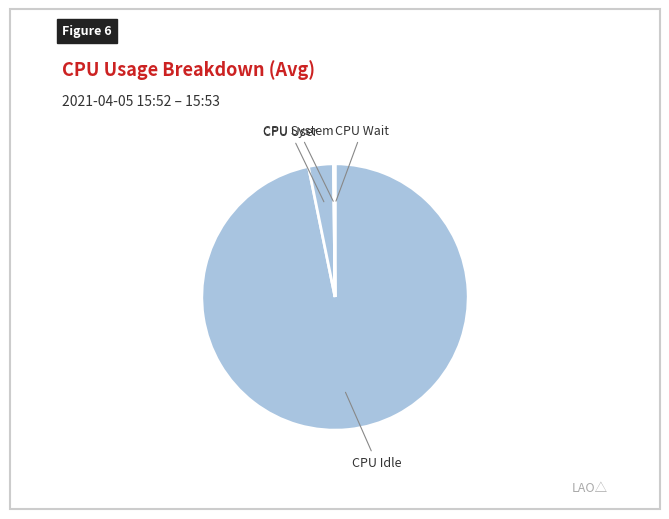

Is there a majority slice in this chart?

Yes